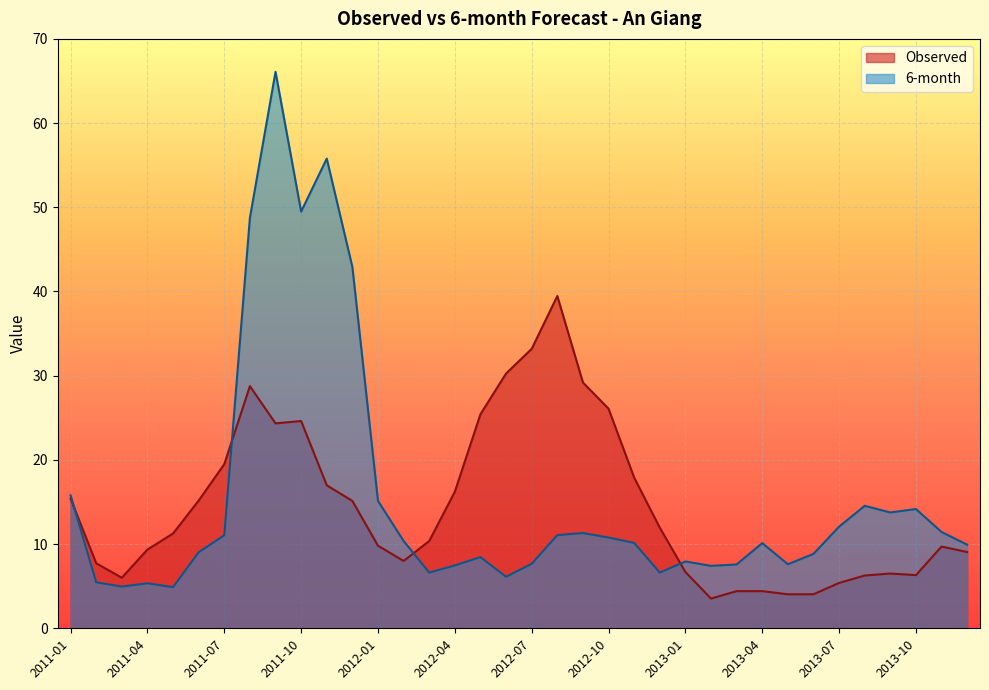

Between 2011-02 and 2011-03, which is larger?

2011-02